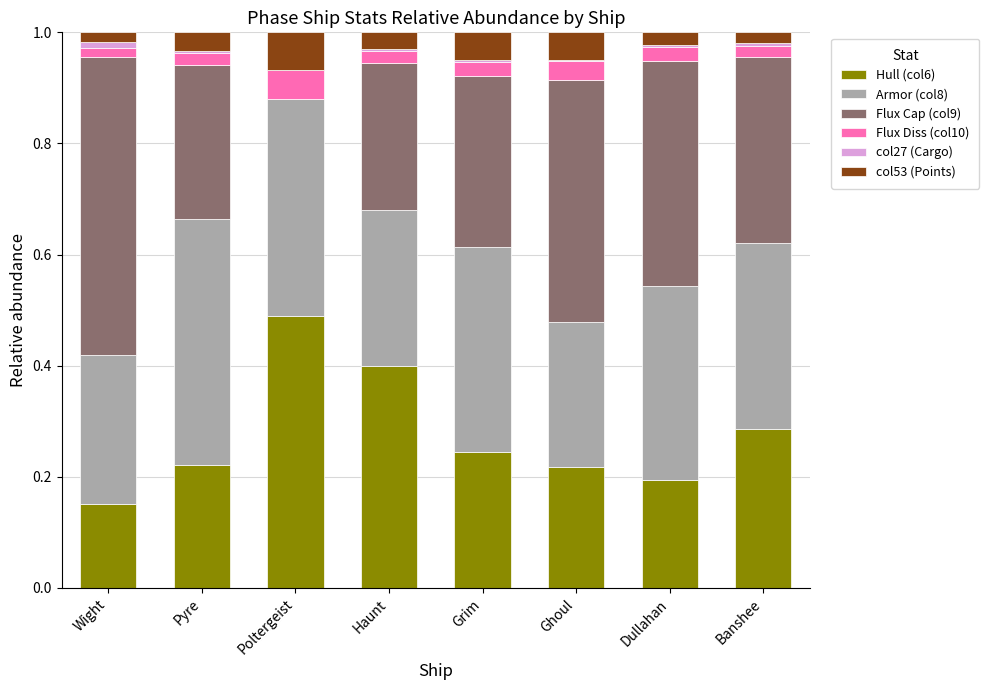

At which label does Hull (col6) reach its peak?

Poltergeist